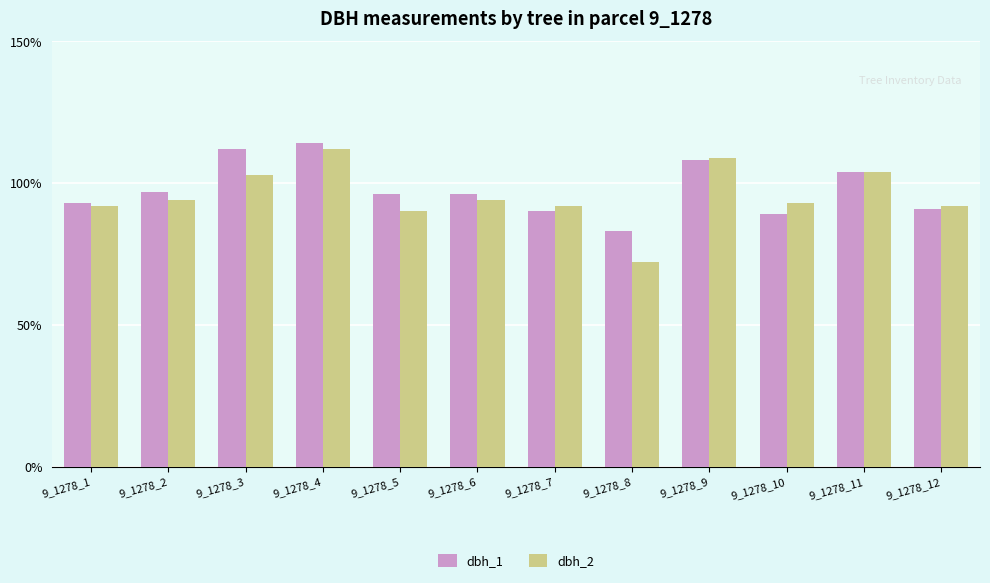

Count the number of categories in the chart.

12